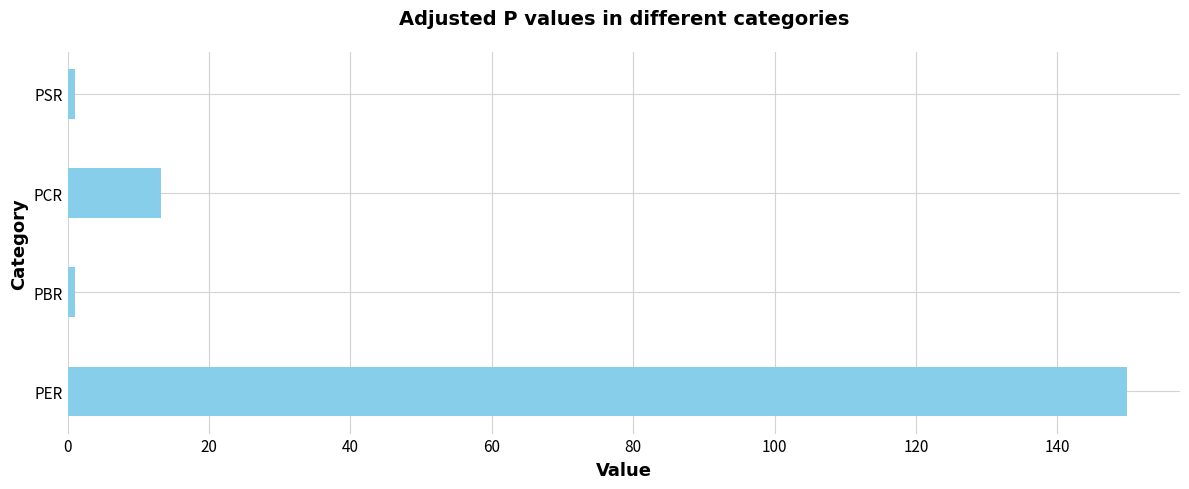

Are the bars horizontal?

Yes